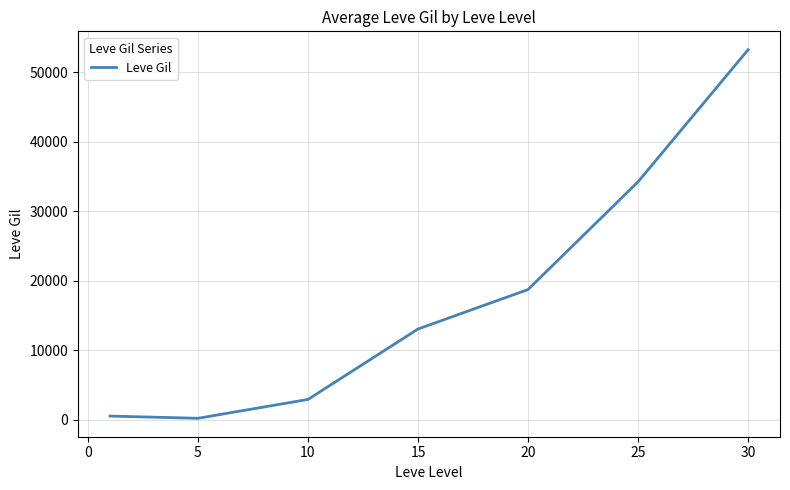

What is the difference between the maximum and minimum values?

53000.8